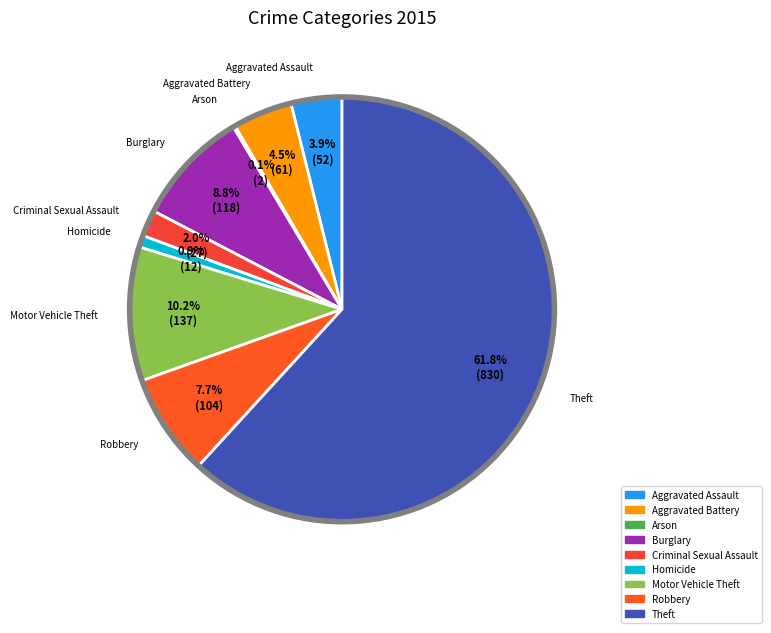

Which slice is the largest?

Theft